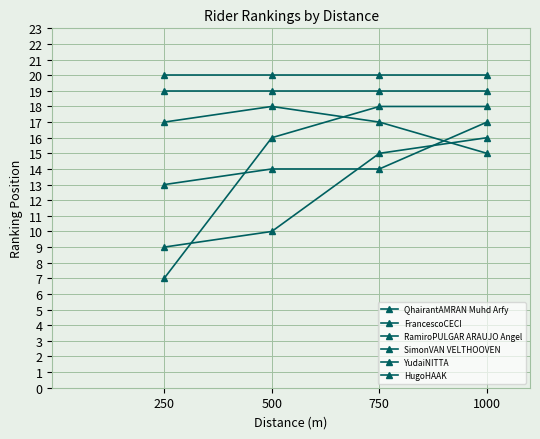

Is the value of RamiroPULGAR ARAUJO Angel at 250 greater than the value of QhairantAMRAN Muhd Arfy at 1000?

No